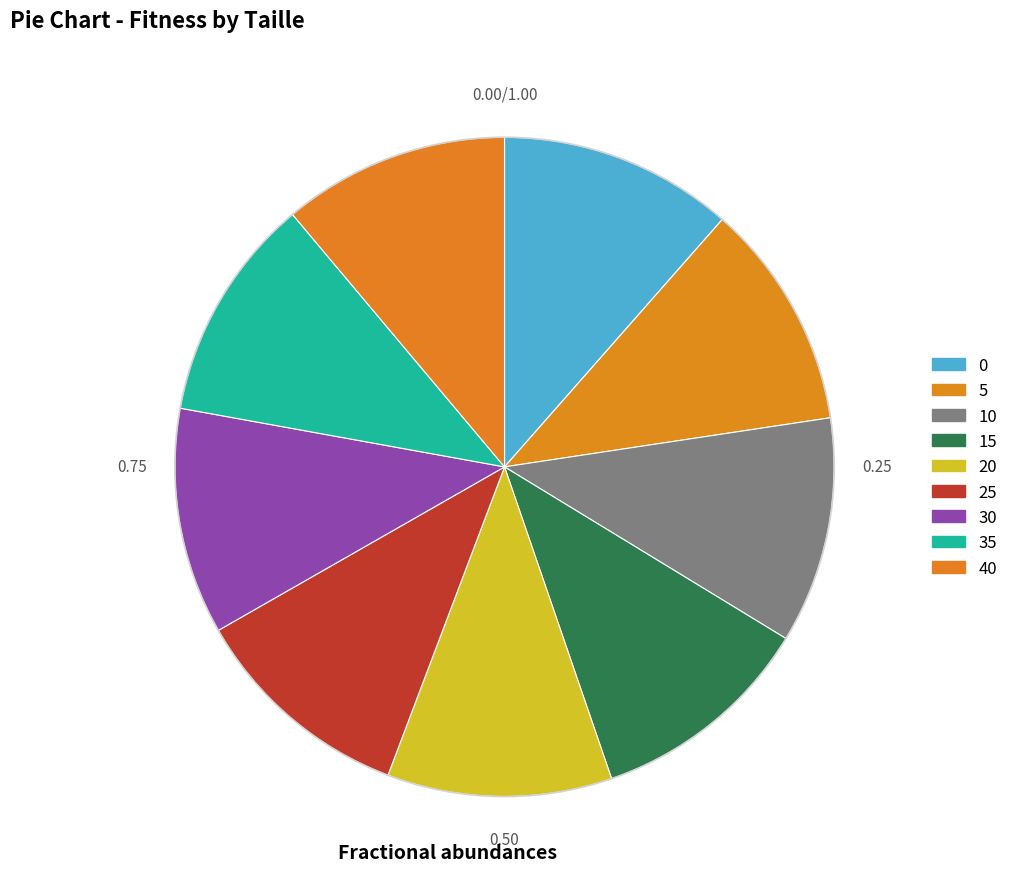

Is 10 the majority of the pie?

No